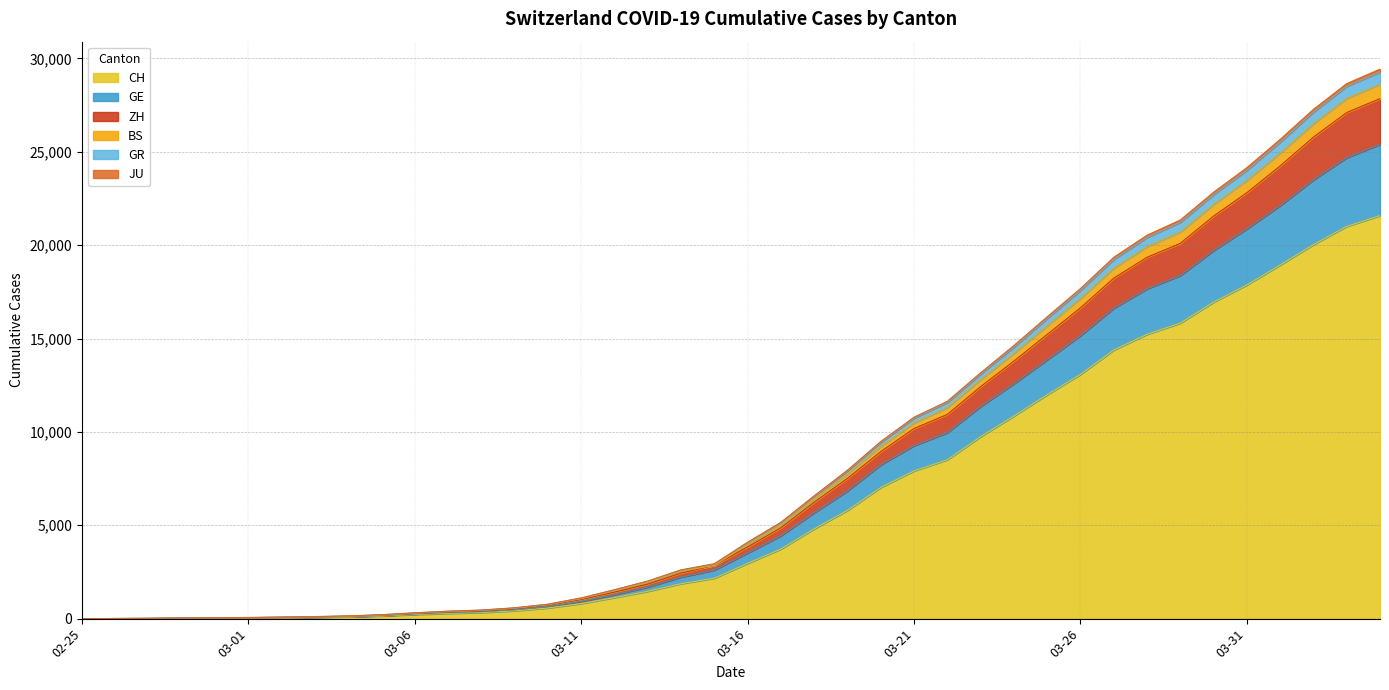

List the labels in order of GR value, largest first.

2020-04-04, 2020-04-03, 2020-04-02, 2020-04-01, 2020-03-31, 2020-03-30, 2020-03-29, 2020-03-28, 2020-03-27, 2020-03-26, 2020-03-25, 2020-03-24, 2020-03-23, 2020-03-22, 2020-03-21, 2020-03-20, 2020-03-19, 2020-03-18, 2020-03-17, 2020-03-16, 2020-03-15, 2020-03-14, 2020-03-13, 2020-03-12, 2020-03-11, 2020-03-10, 2020-03-09, 2020-03-08, 2020-03-07, 2020-03-06, 2020-03-05, 2020-03-04, 2020-03-03, 2020-03-02, 2020-03-01, 2020-02-29, 2020-02-28, 2020-02-27, 2020-02-26, 2020-02-25